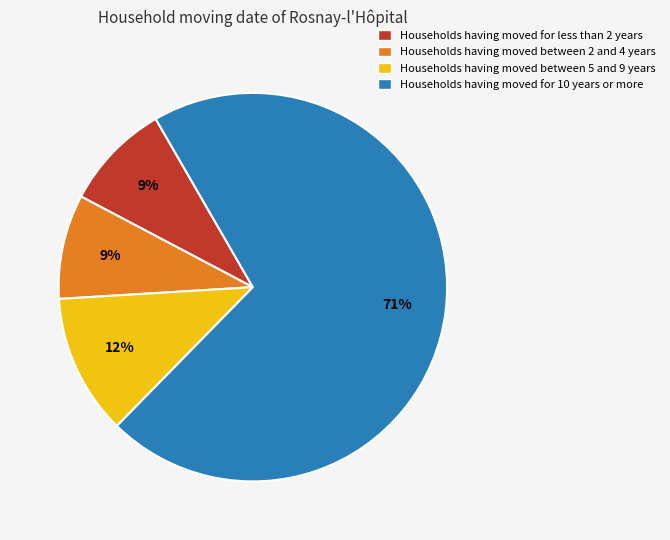

Combined, do Households having moved between 2 and 4 years and Households having moved for less than 2 years account for over 50%?

No